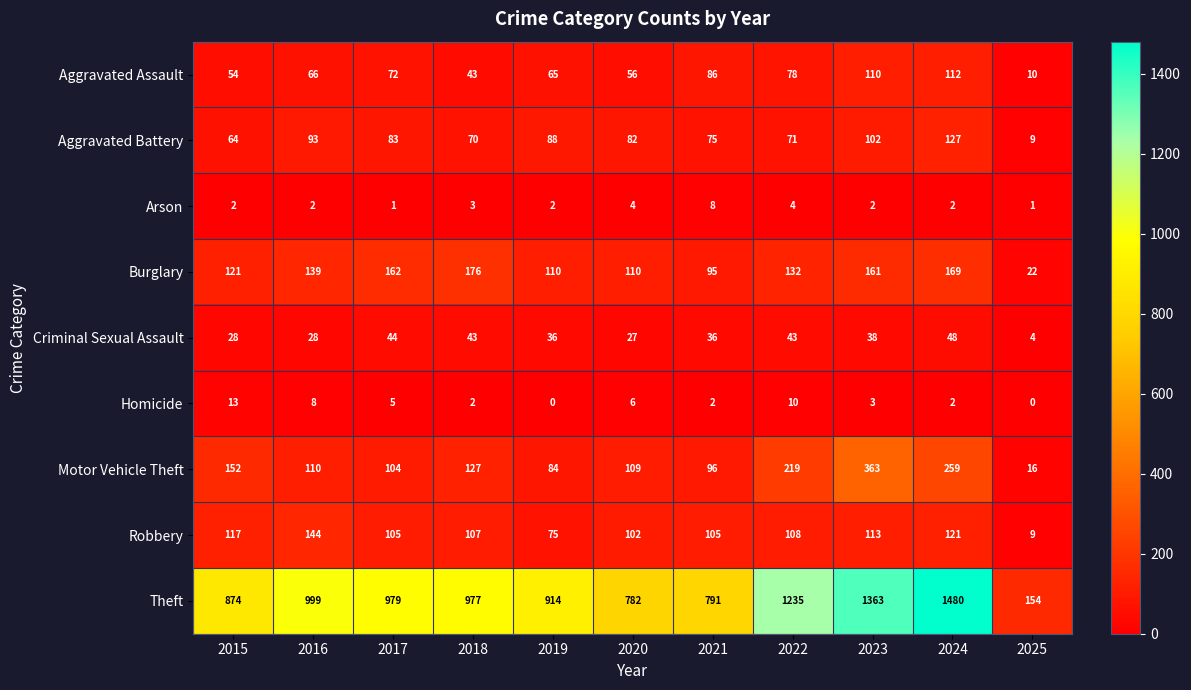

At how many categories does at least one series exceed 83?

11